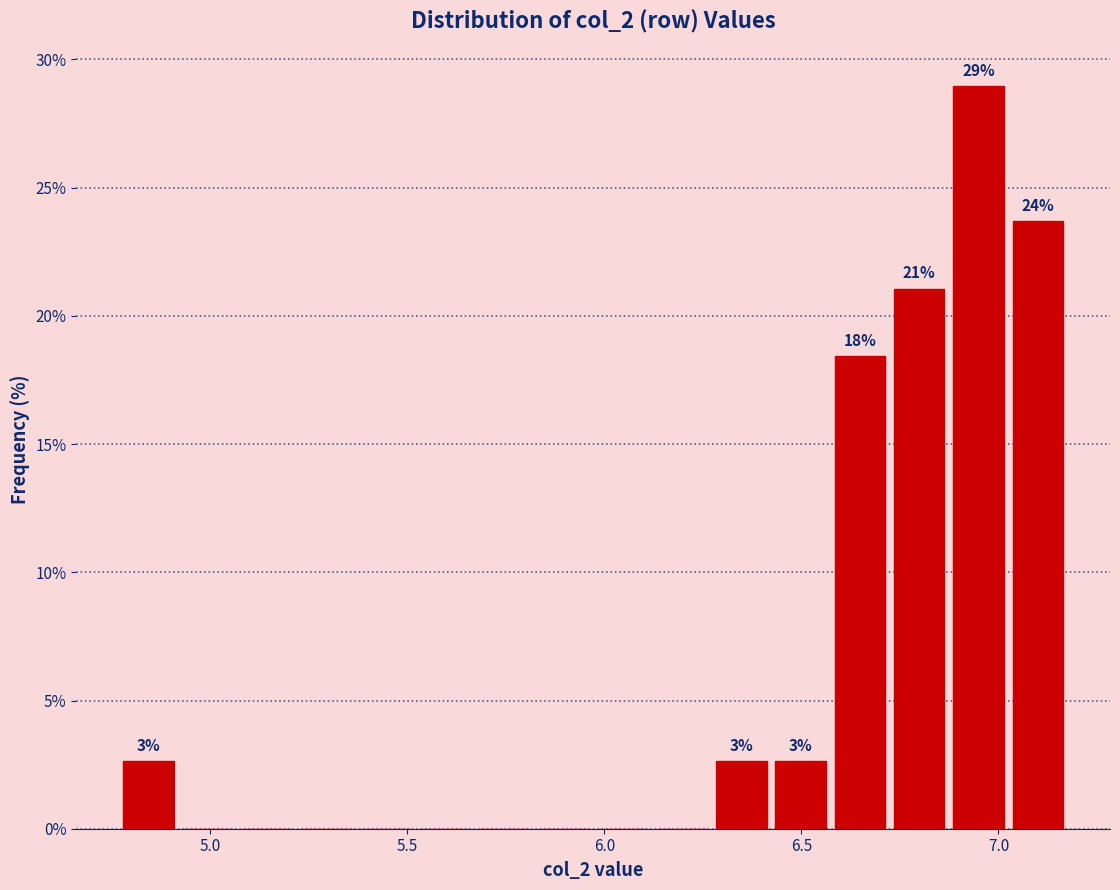

Read against the x-axis, roughly where is the centre of the tallest bar?

6.95